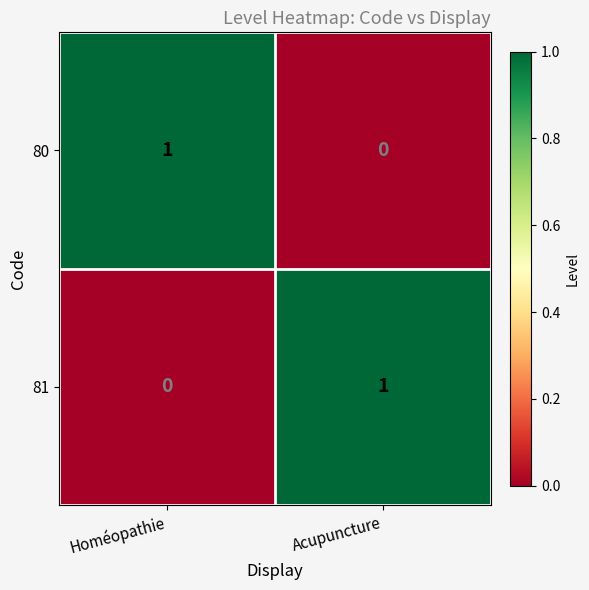

Reading right to left, transcribe all the data shown in this chart.

80: 0	1
81: 1	0